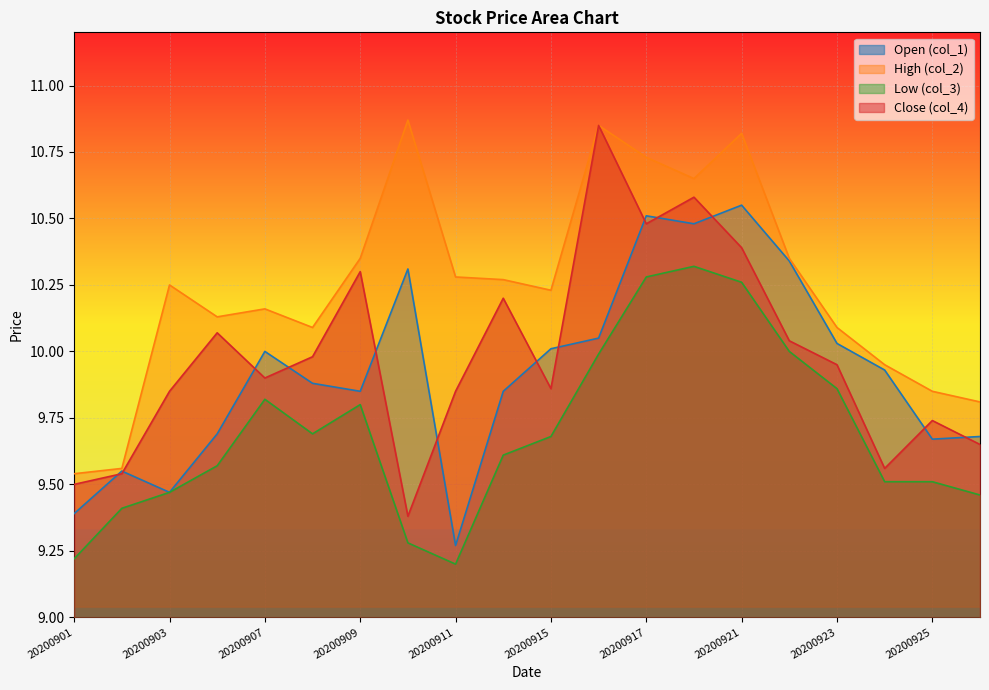

At which category is the sum across all series the highest?

20200918